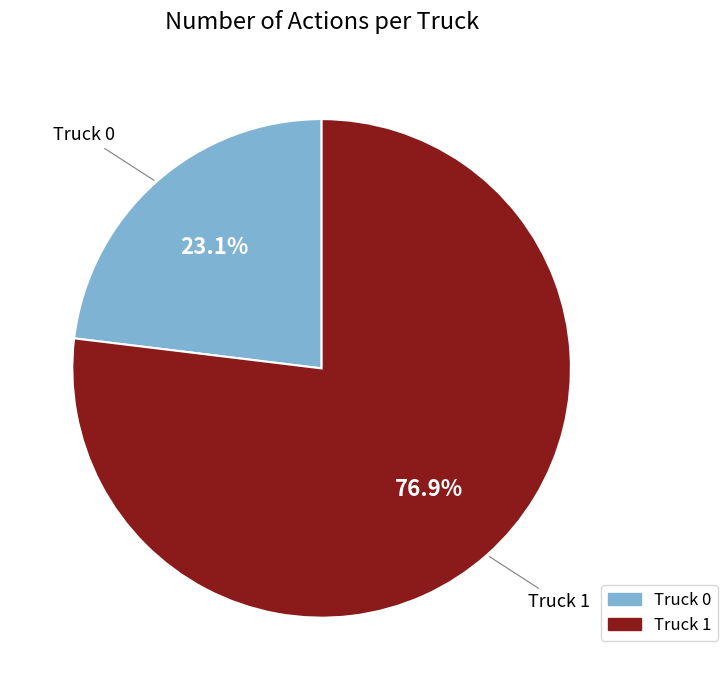

Approximately how many times larger is the value at Truck 1 compared to Truck 0?

3.3